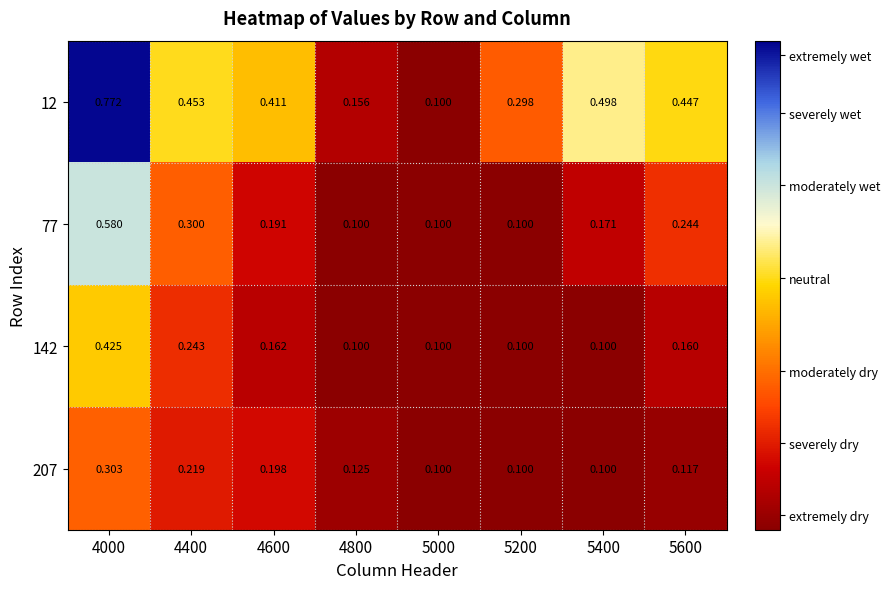

Is the value of 77 at 4000 greater than the value of 142 at 4600?

Yes